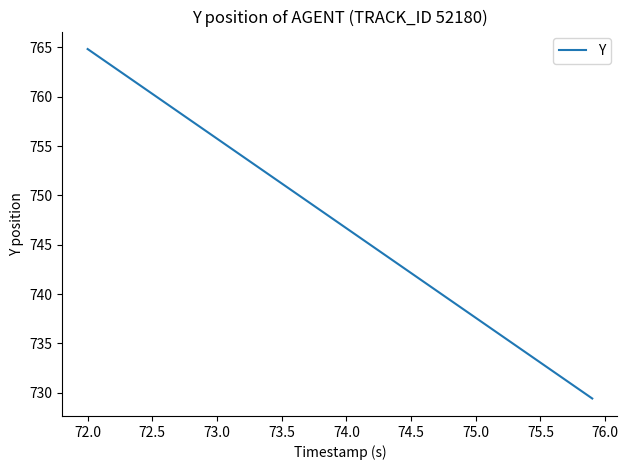

Count the number of values greater than 747.

20